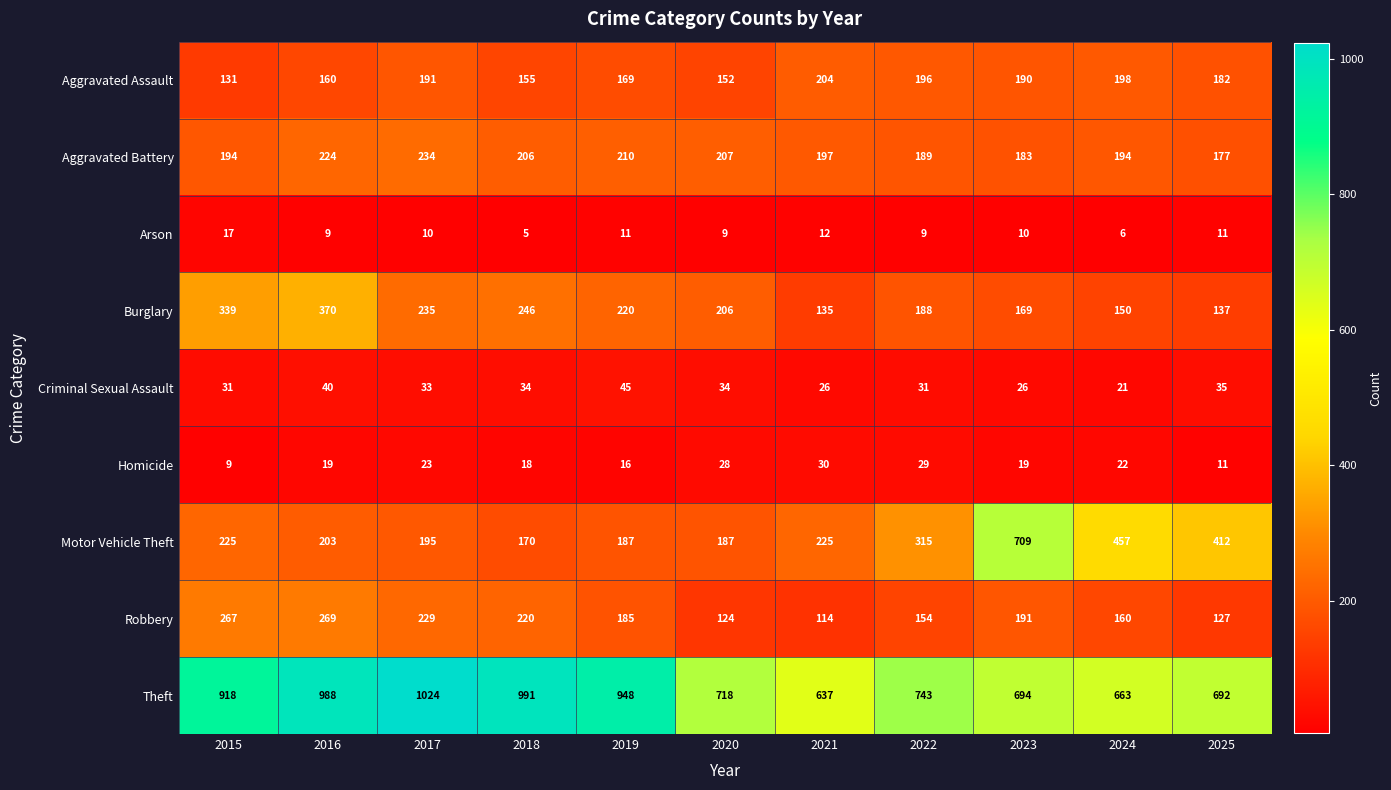

What is the sum of the Aggravated Assault values at 2025 and 2024?

380